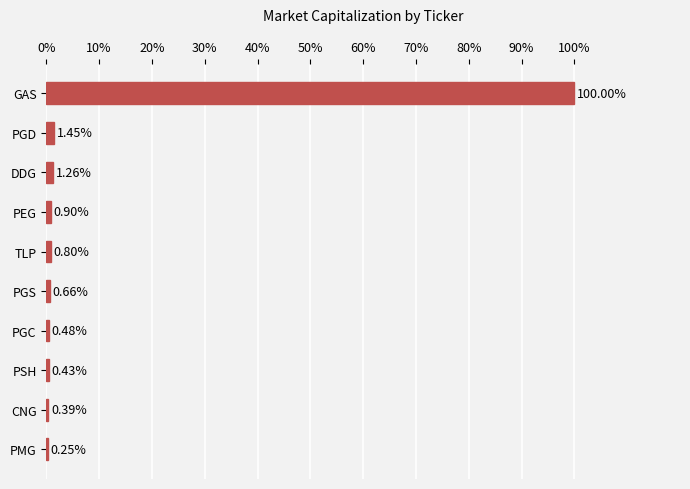

What is the greatest value displayed?

100.0